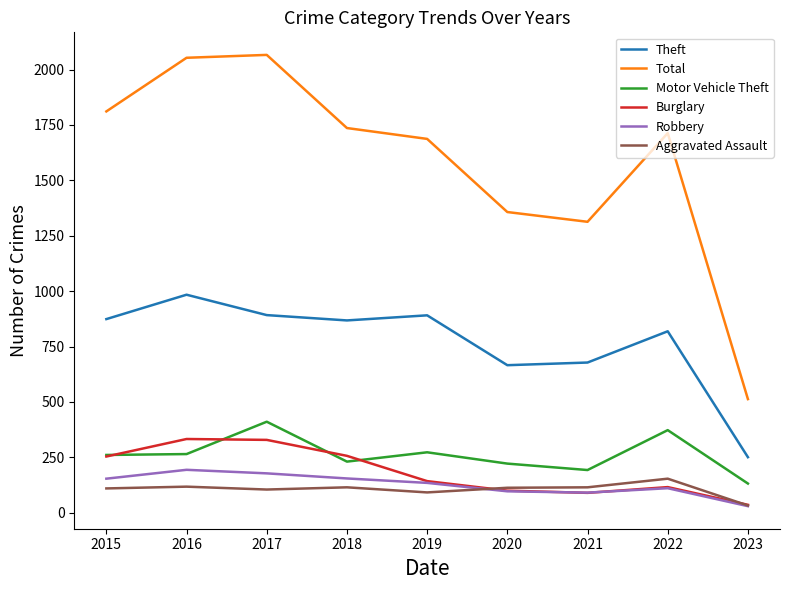

What is the highest value of the Burglary series?

333